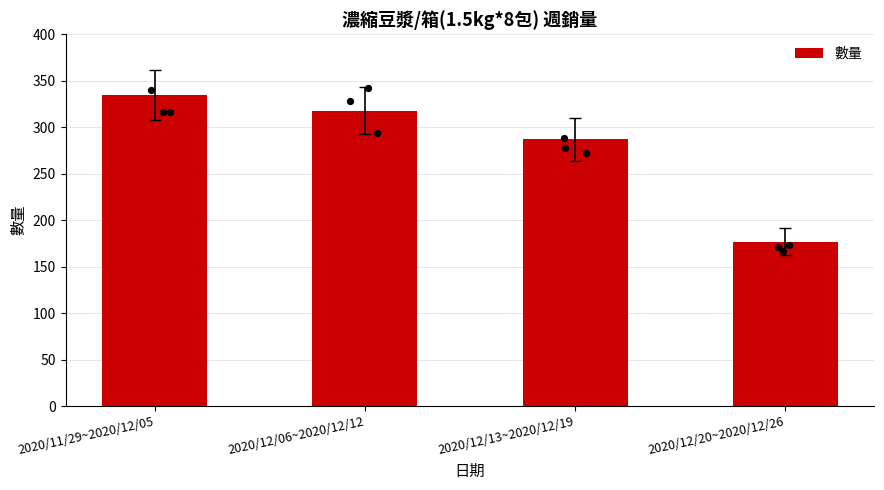

What is the change in value from 2020/11/29~2020/12/05 to 2020/12/20~2020/12/26?

-158